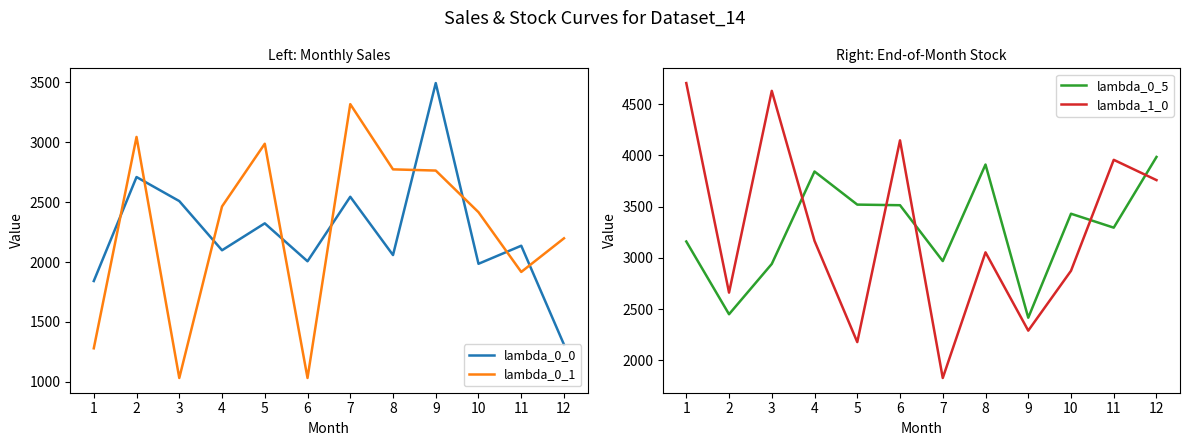

At how many categories does at least one series exceed 2190?

12